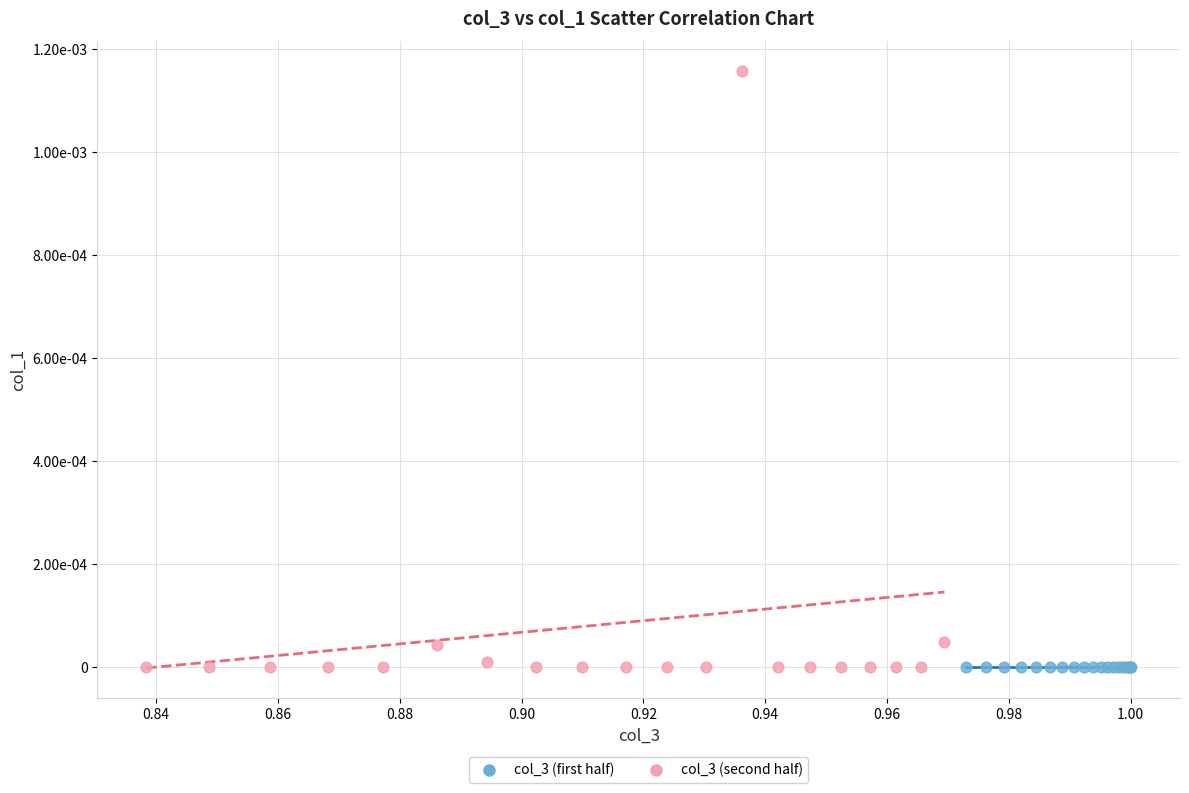

Which series contains the highest Y value?

col_3 (second half)